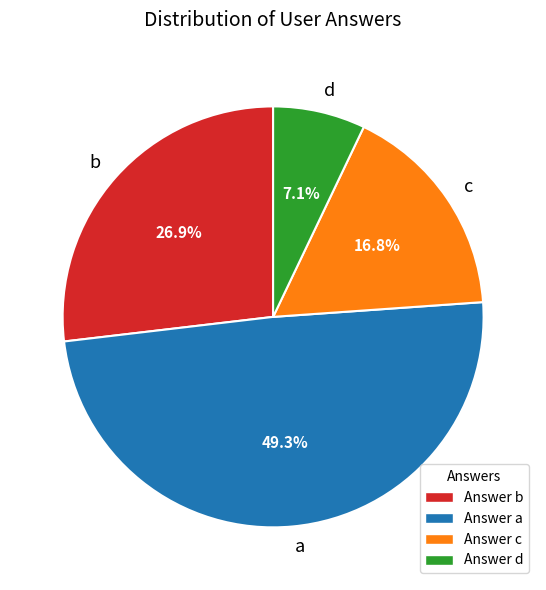

To the nearest percent, what portion does c represent?

17%